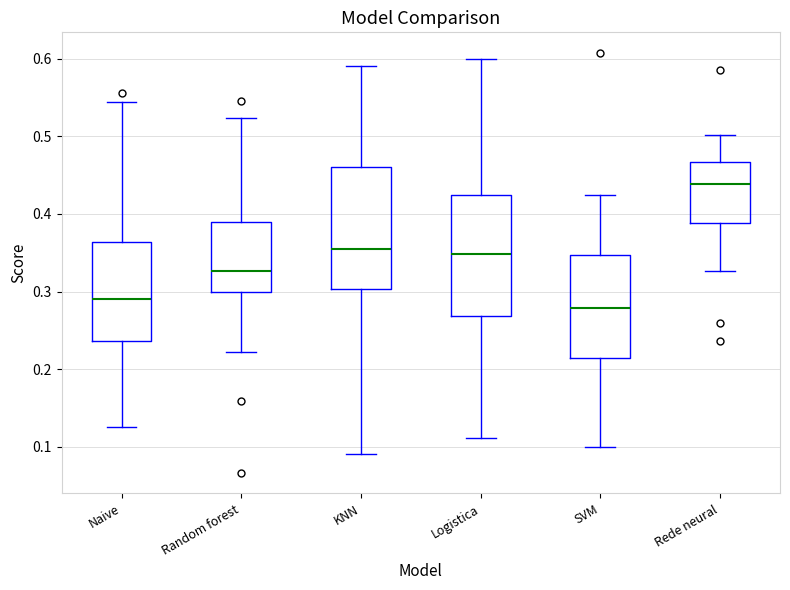

Which box's median line is the highest?

Rede neural